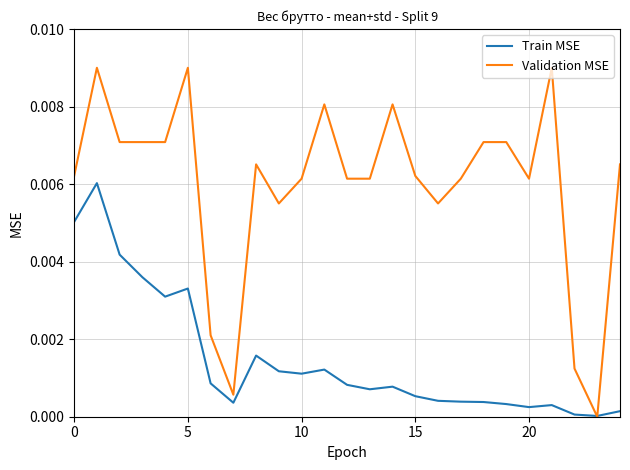

Which series has the largest total across all categories?

Validation MSE